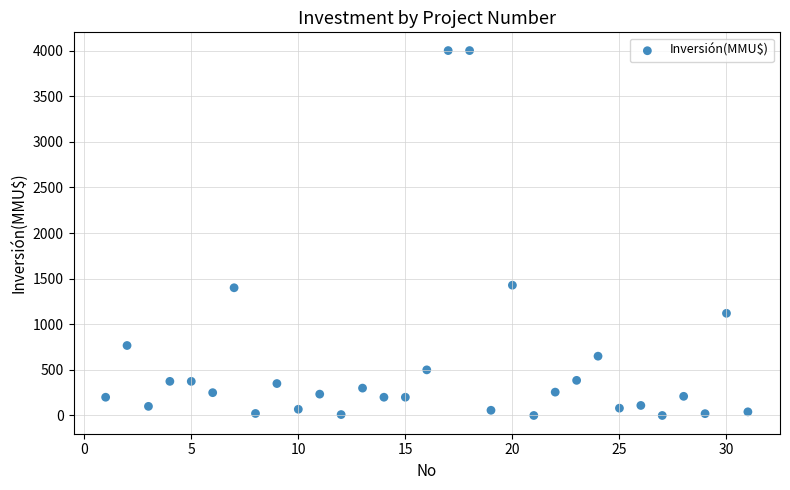

What is the range of X values (max minus min)?

30